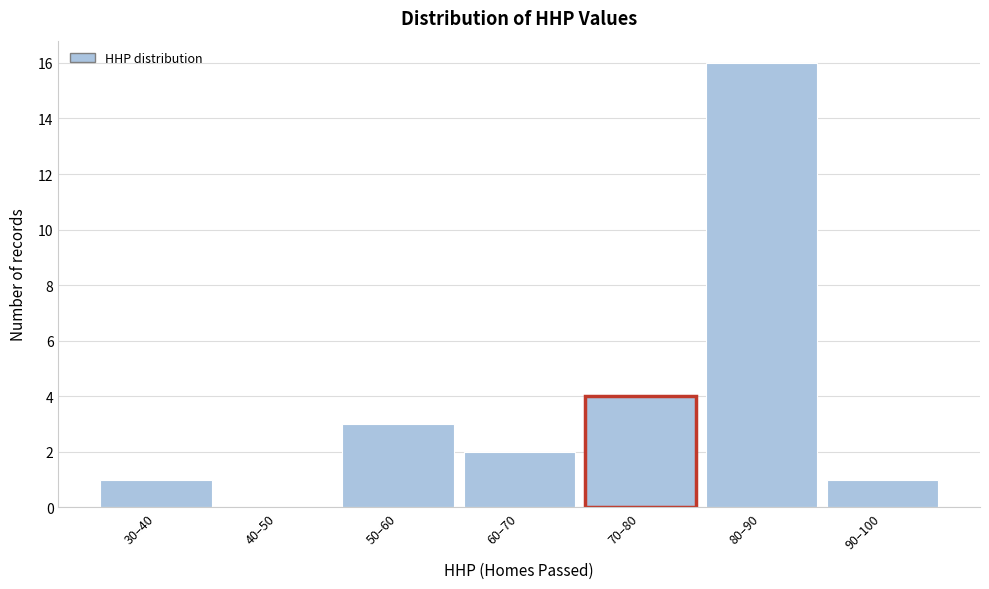

Reading left to right, extract all data points from this chart.

30–40=1	40–50=0	50–60=3	60–70=2	70–80=4	80–90=16	90–100=1